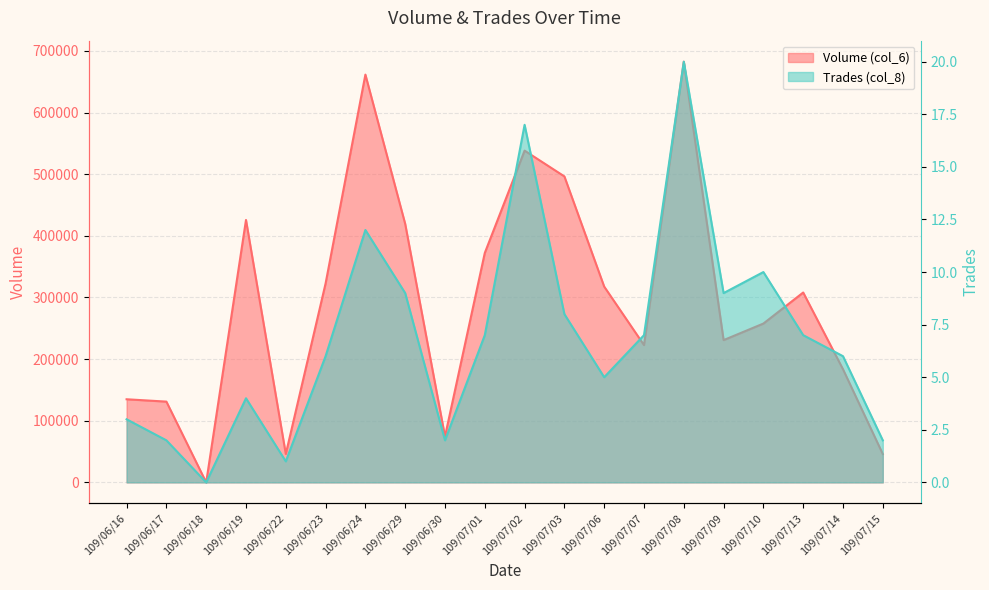

How many lines are shown in the chart?

2